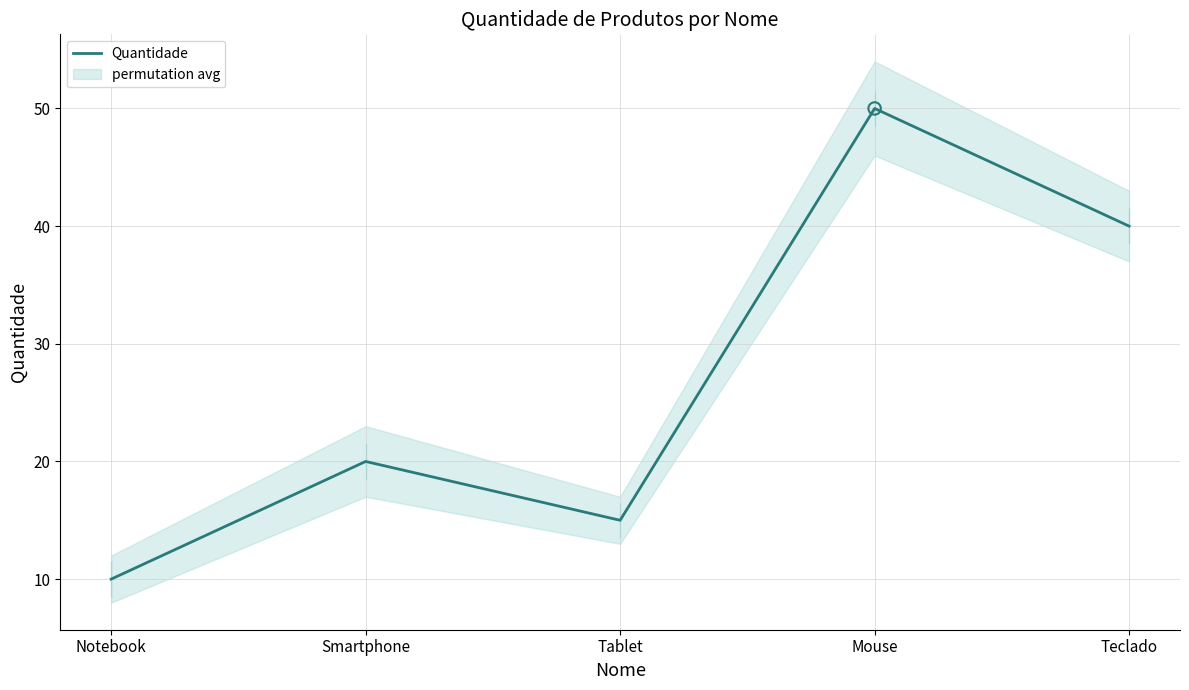

Between Smartphone and Teclado, which is larger?

Teclado